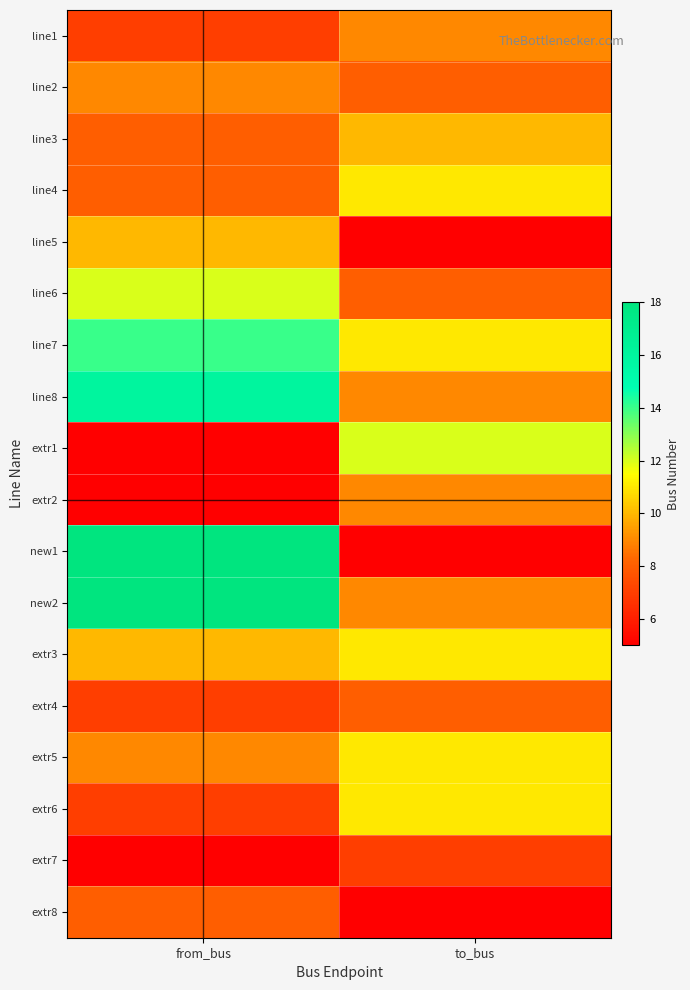

At which category is the sum across all series the highest?

from_bus